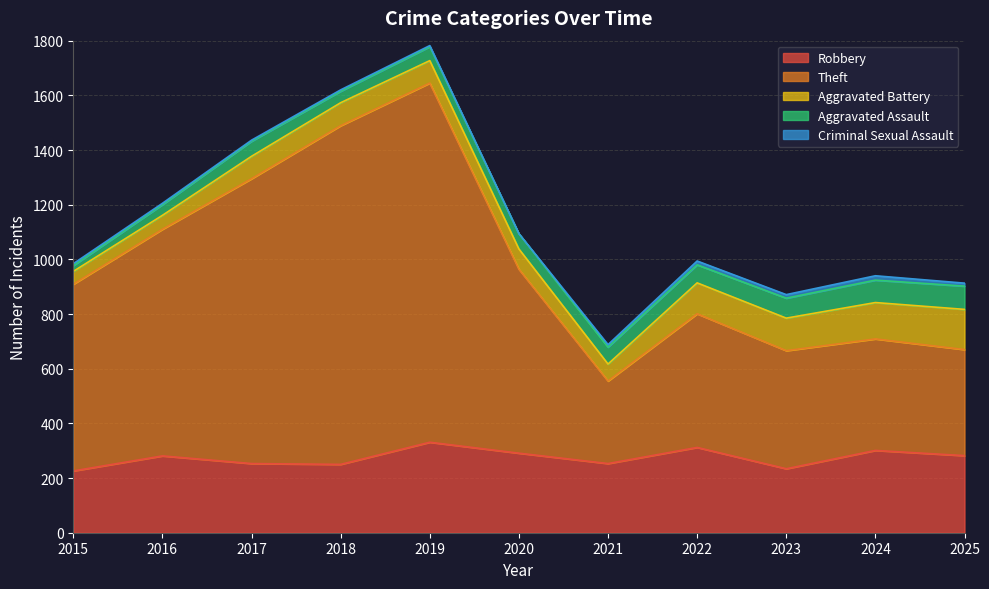

What is the difference between the Criminal Sexual Assault values at 2015 and 2022?

7